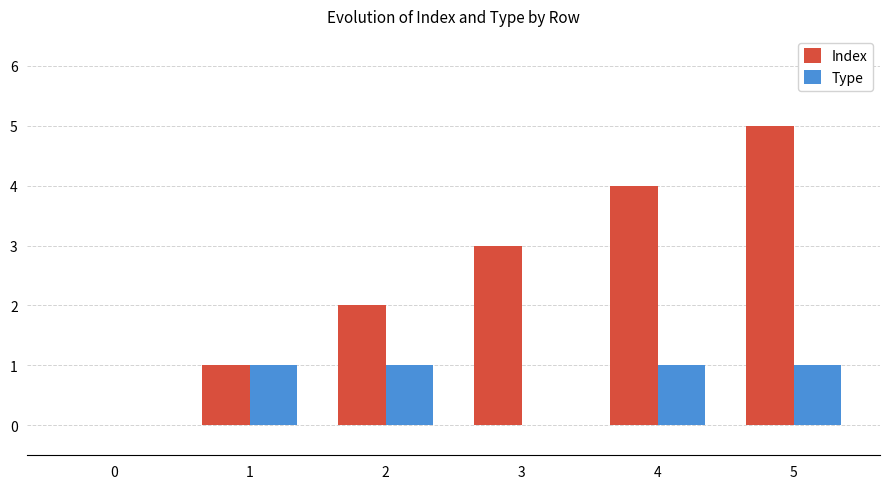

Reading left to right, what are all the values shown in this chart?

Index: 0=0	1=1	2=2	3=3	4=4	5=5
Type: 0=0	1=1	2=1	3=0	4=1	5=1